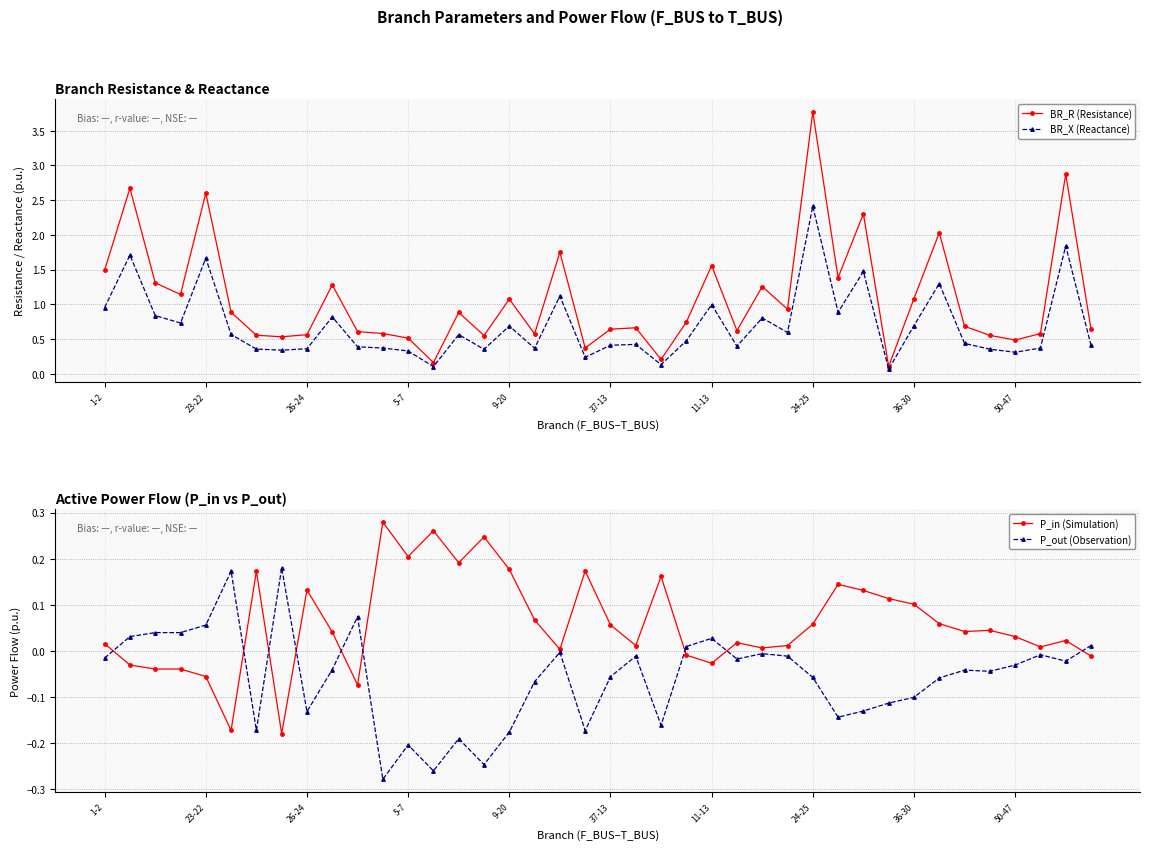

Is it true that BR_X (Reactance) equals 0.2 at 26-24?

False